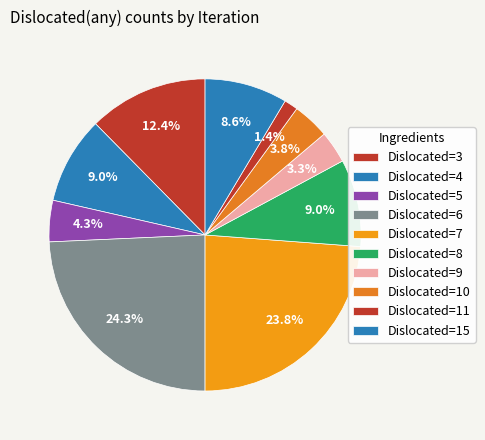

Count the number of slices in the pie.

10